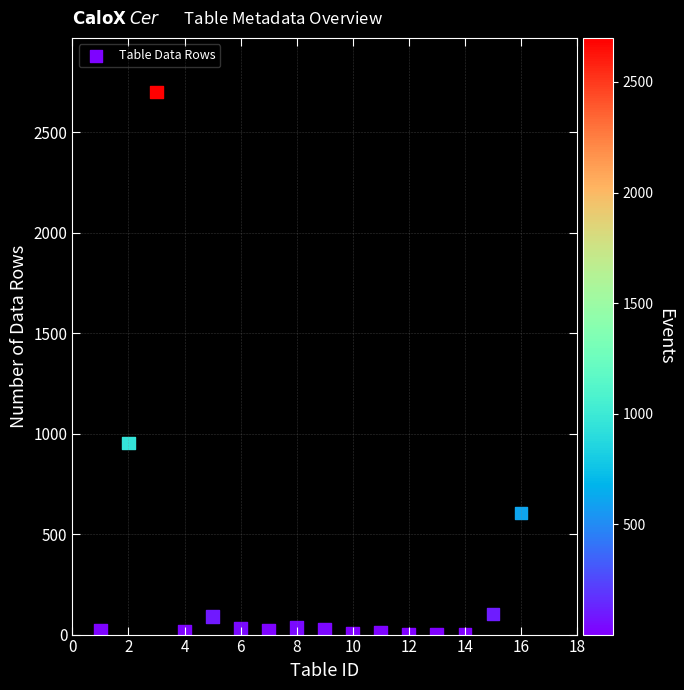

What Y value in the scatter plot is closest to 1350?

954